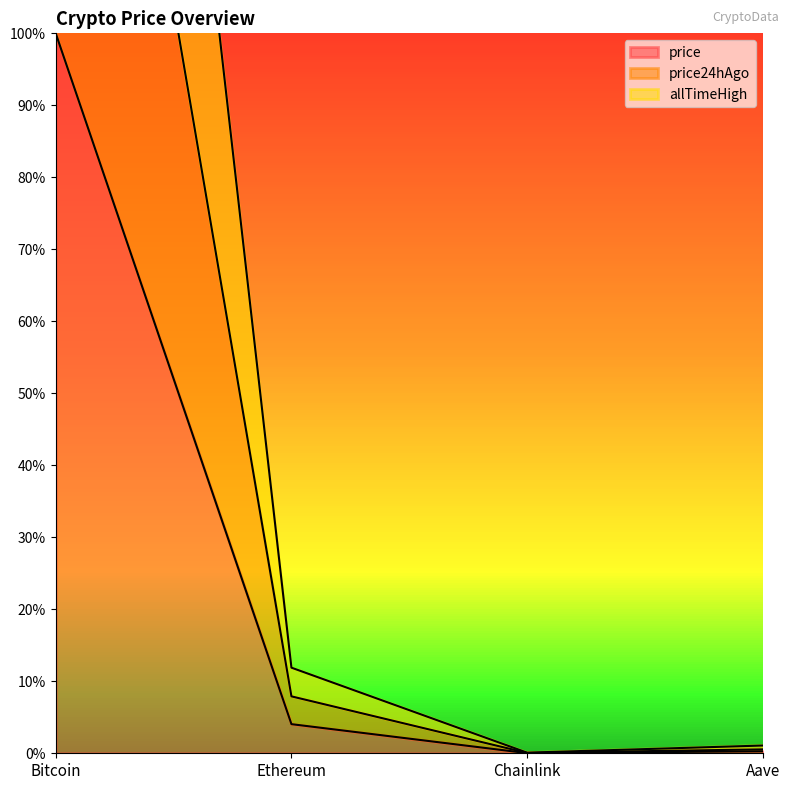

True or false: price24hAgo and price cross at least once.

False